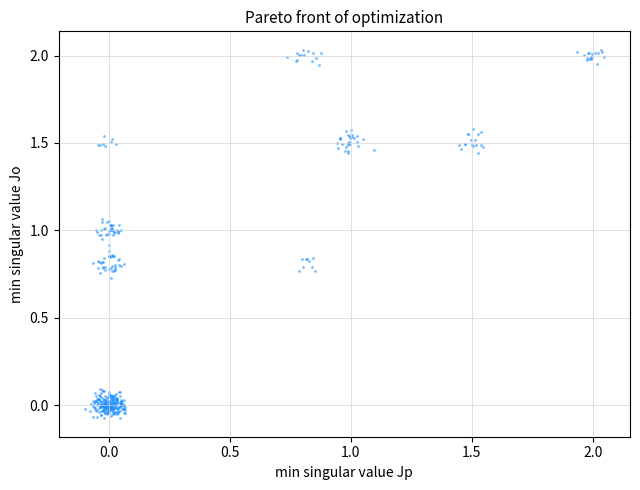

What is the range of Y values (max minus min)?

2.1